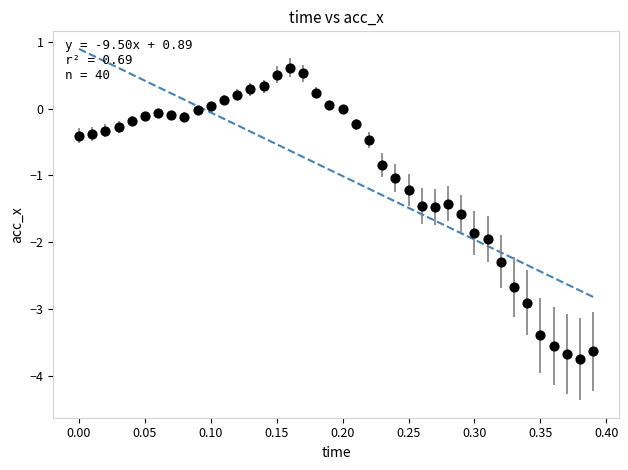

What is the range of Y values (max minus min)?

4.4